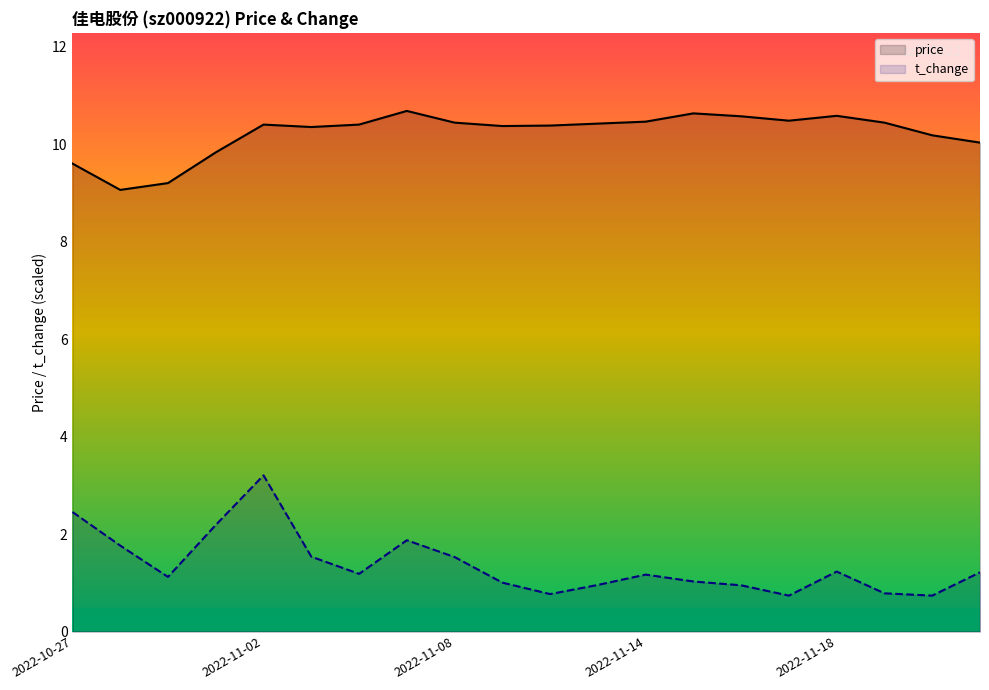

At which category is the sum across all series the highest?

2022-11-02